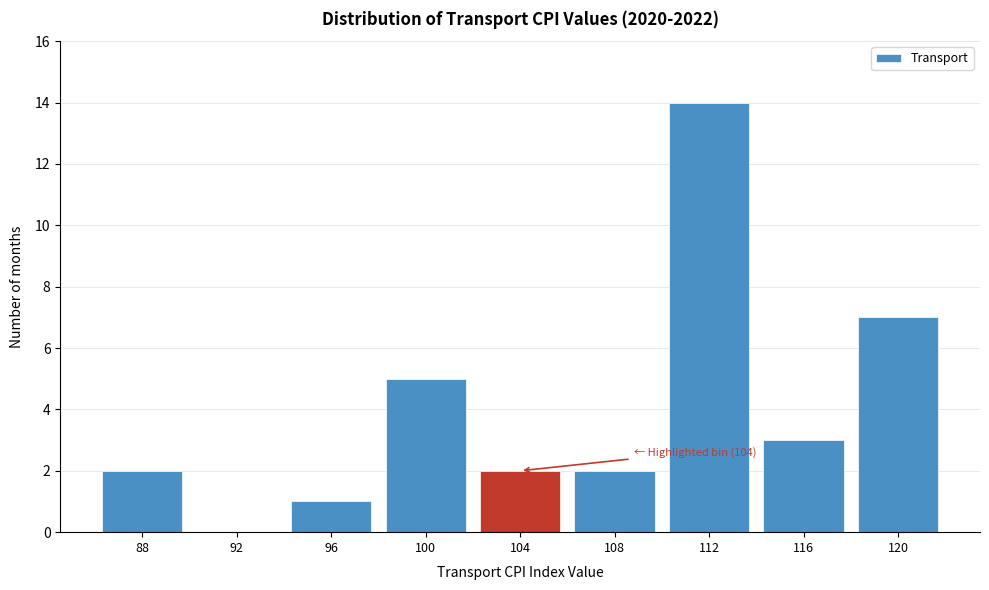

Reading left to right, transcribe all the data shown in this chart.

88=2	92=0	96=1	100=5	104=2	108=2	112=14	116=3	120=7